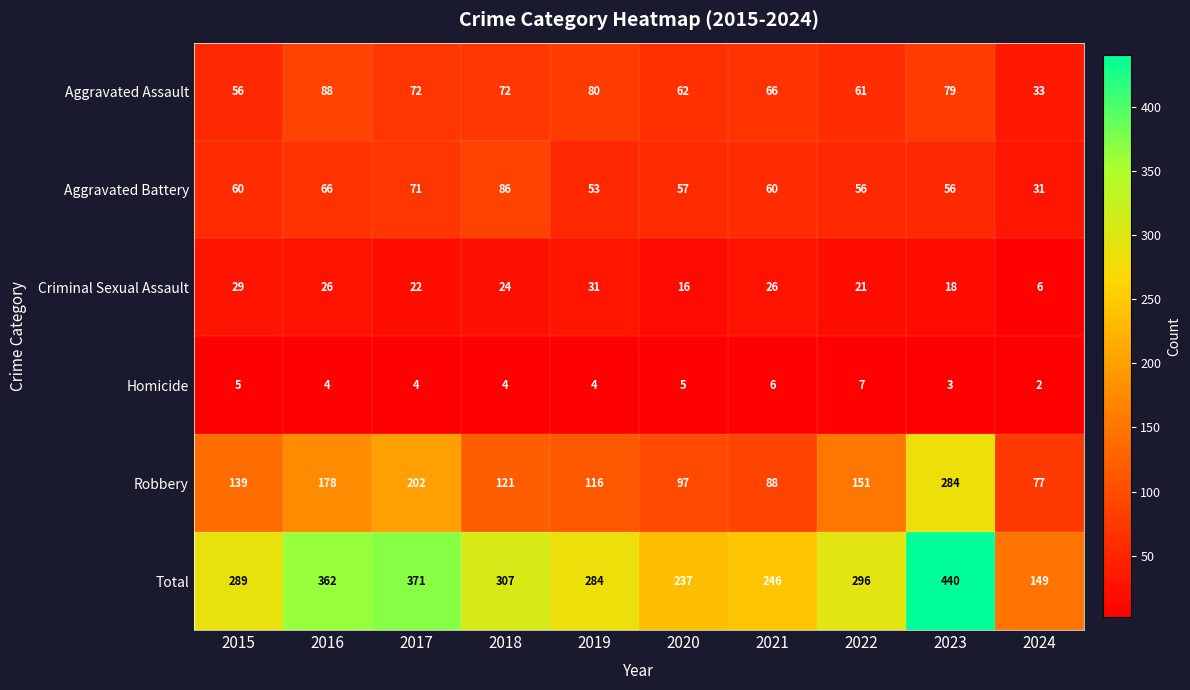

At which category does the chart reach its minimum across all series?

2024